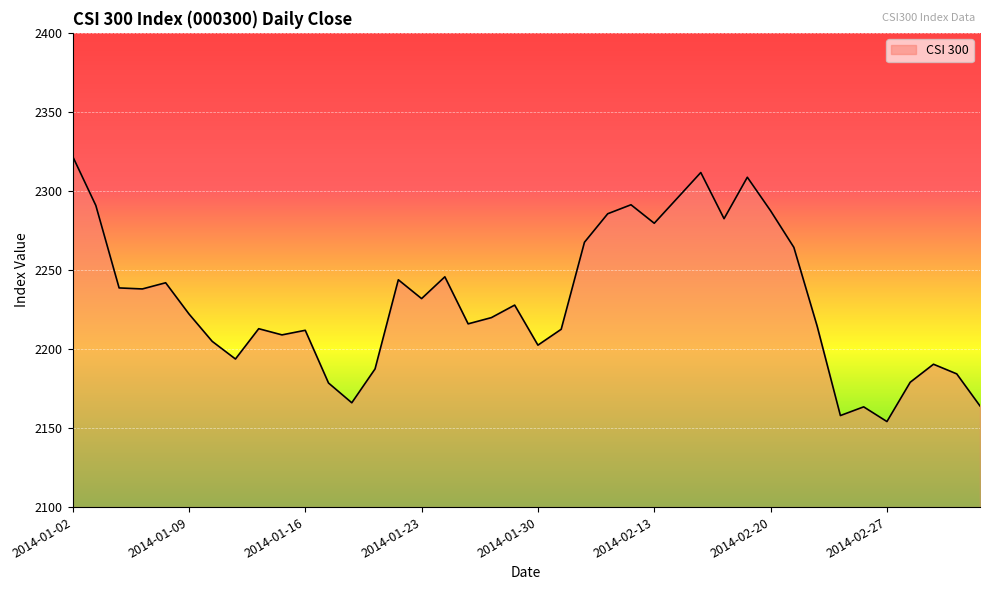

What is the difference between the maximum and minimum values?

167.9